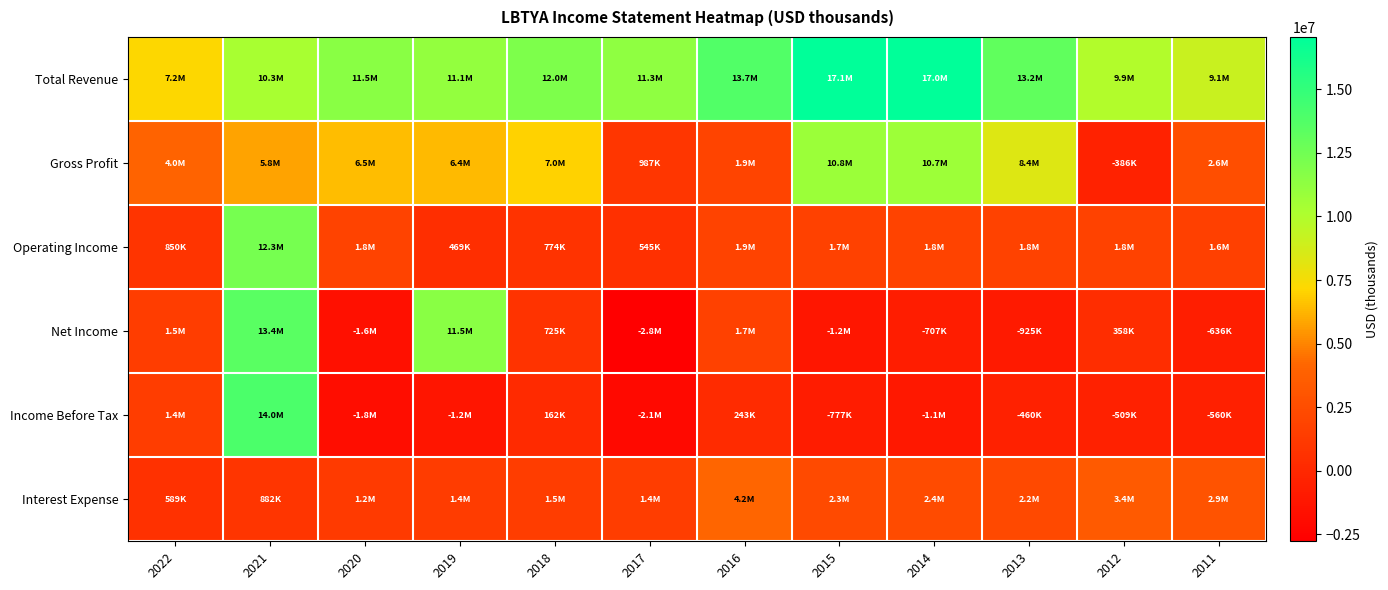

Reading left to right, transcribe all the data shown in this chart.

Total Revenue: 2022=7195700	2021=10311300	2020=11545400	2019=11115800	2018=11957900	2017=11276400	2016=13731100	2015=17062700	2014=17043700	2013=13186700	2012=9930800	2011=9118300
Gross Profit: 2022=4021800	2021=5809100	2020=6505500	2019=6405800	2018=6994600	2017=986900	2016=1931800	2015=10834000	2014=10728500	2013=8361700	2012=-386100	2011=2640000
Operating Income: 2022=850100	2021=12331000	2020=1797700	2019=468900	2018=774100	2017=544700	2016=1857100	2015=1713100	2014=1825400	2013=1777000	2012=1769300	2011=1604500
Net Income: 2022=1473200	2021=13426800	2020=-1628000	2019=11521400	2018=725300	2017=-2778100	2016=1651900	2015=-1196400	2014=-707000	2013=-924800	2012=358300	2011=-636200
Income Before Tax: 2022=1424200	2021=14000800	2020=-1801000	2019=-1241900	2018=161800	2017=-2111100	2016=243300	2015=-776900	2014=-1080000	2013=-459900	2012=-508900	2011=-560400
Interest Expense: 2022=589300	2021=882100	2020=1186800	2019=1384200	2018=1478700	2017=1416100	2016=4190500	2015=2284100	2014=2405100	2013=2226900	2012=3351000	2011=2908900